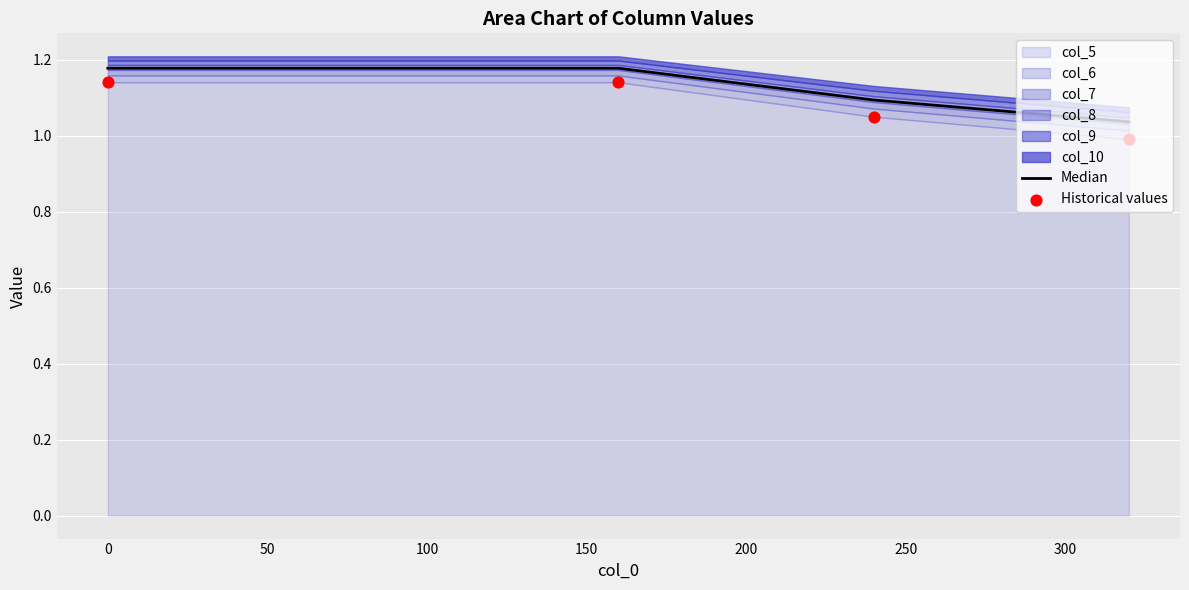

Which series has the largest total across all categories?

Median